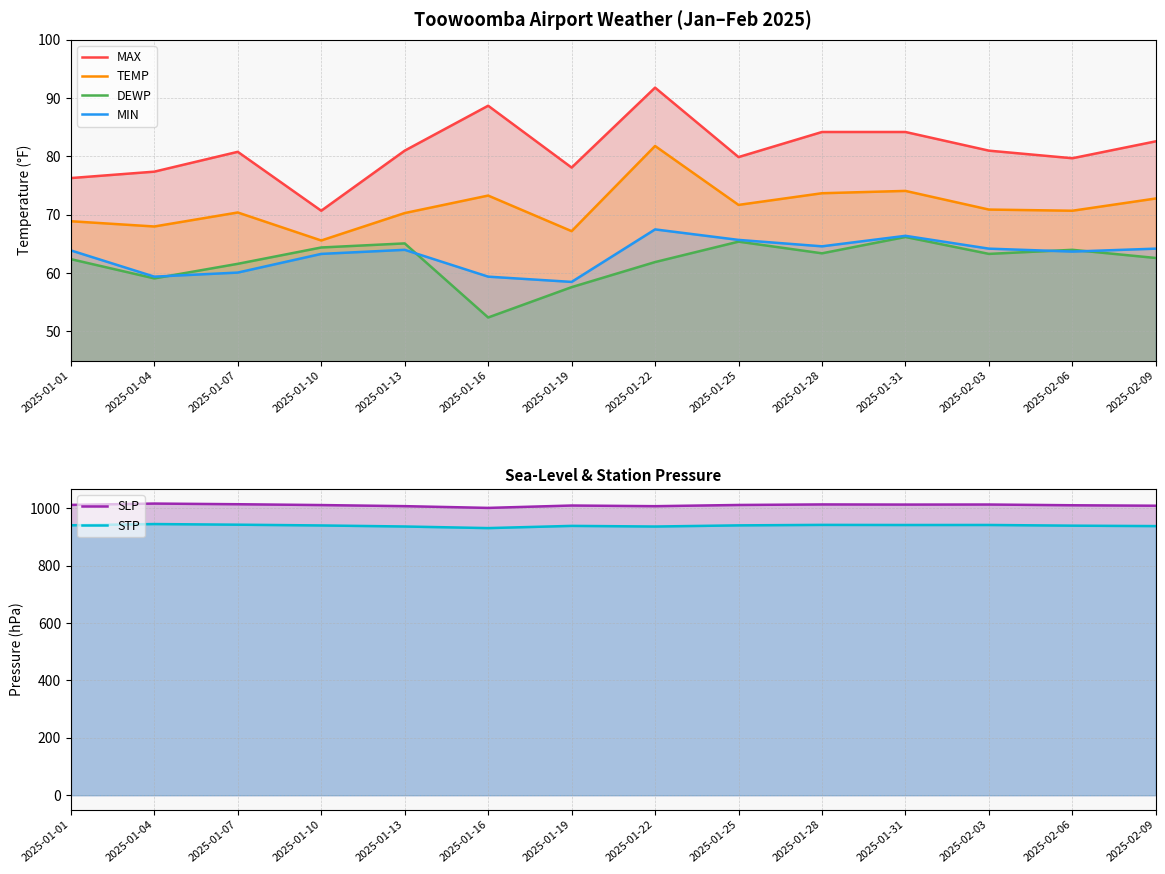

True or false: SLP and MAX intersect in this chart.

False